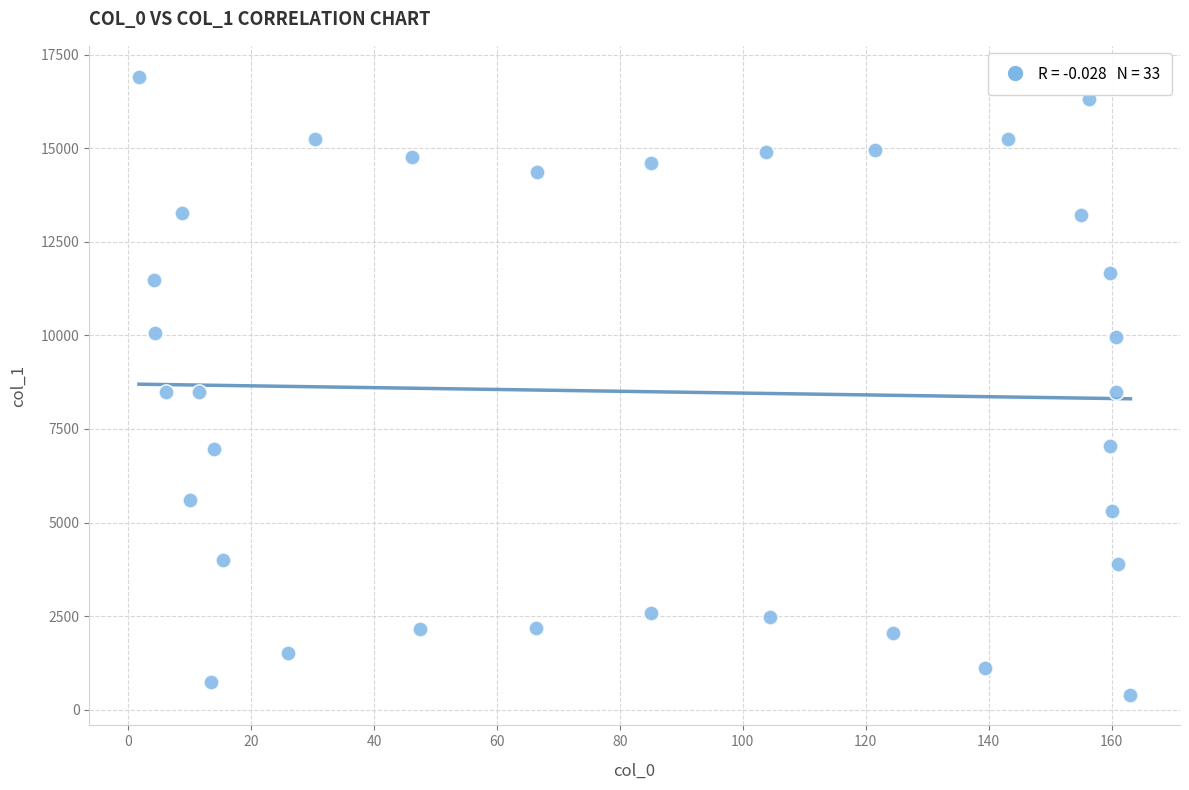

What is the range of Y values (max minus min)?

16501.3